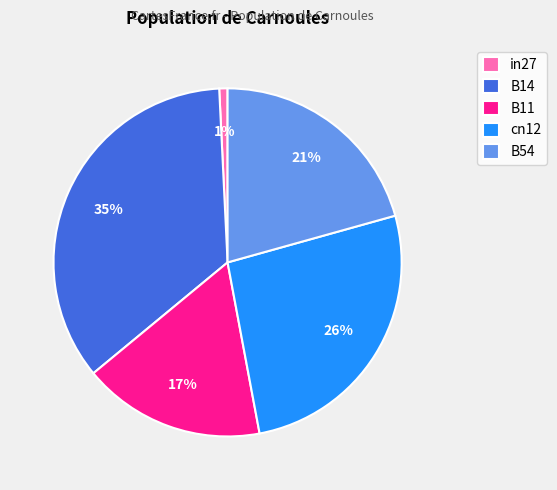

Count the number of slices in the pie.

5